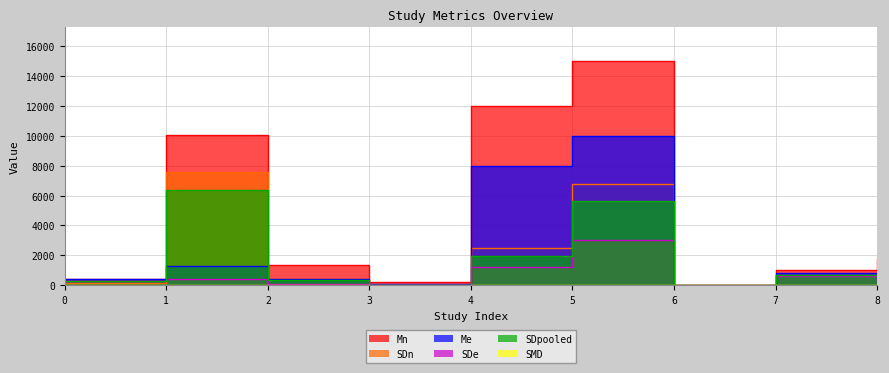

Is the value of SDpooled at 3 greater than the value of SDe at 2?

No